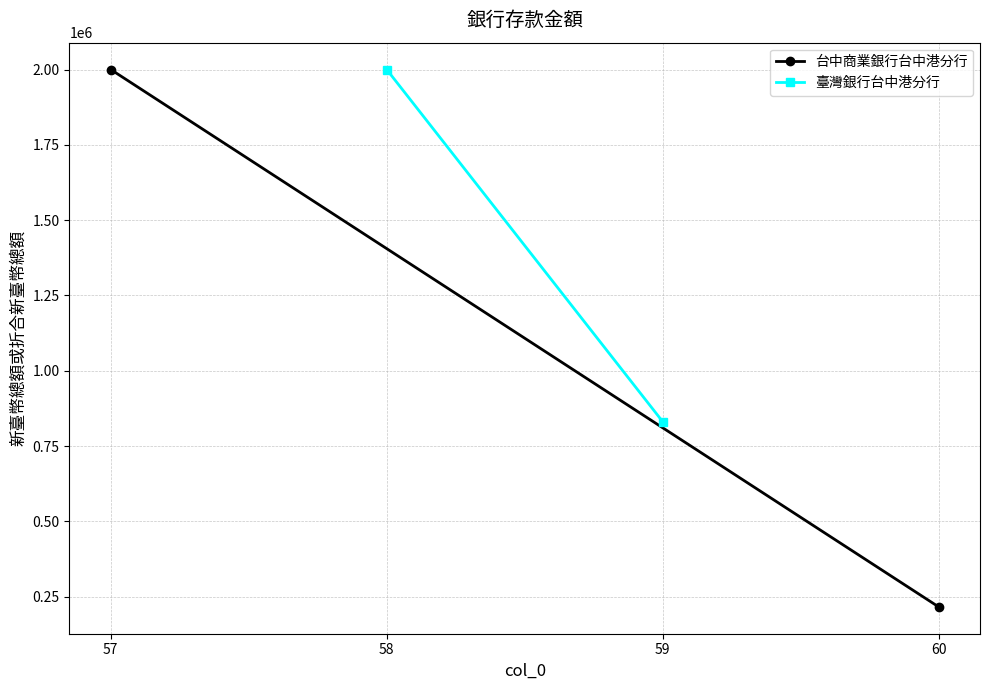

What is the maximum value shown in the chart?

2000000